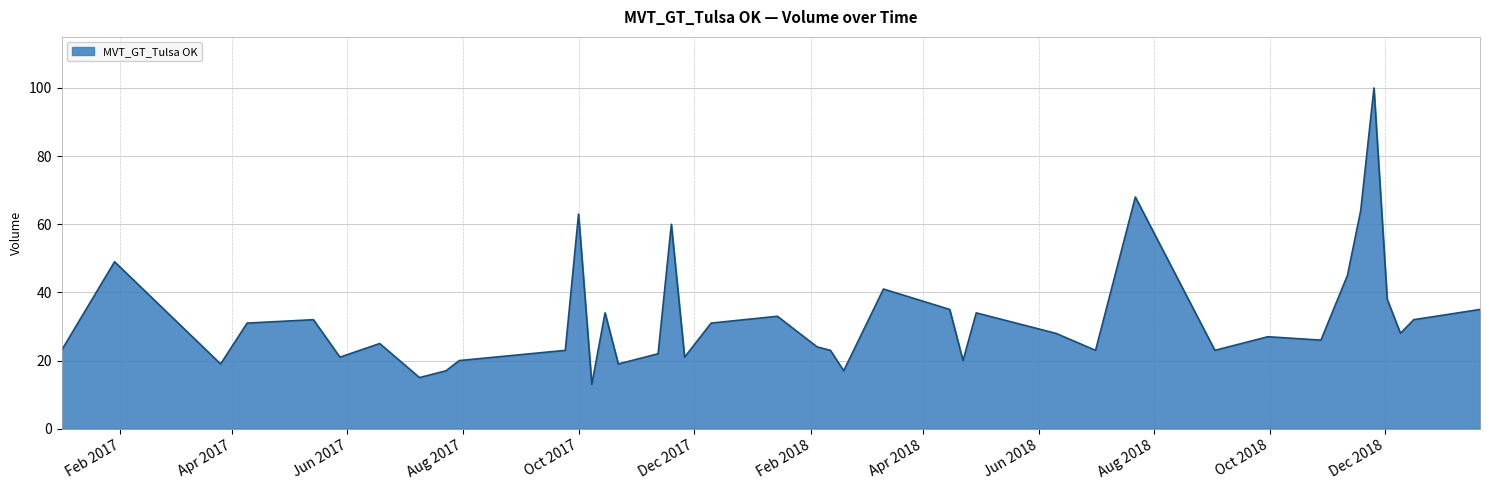

What is the difference between the maximum and minimum values?

87